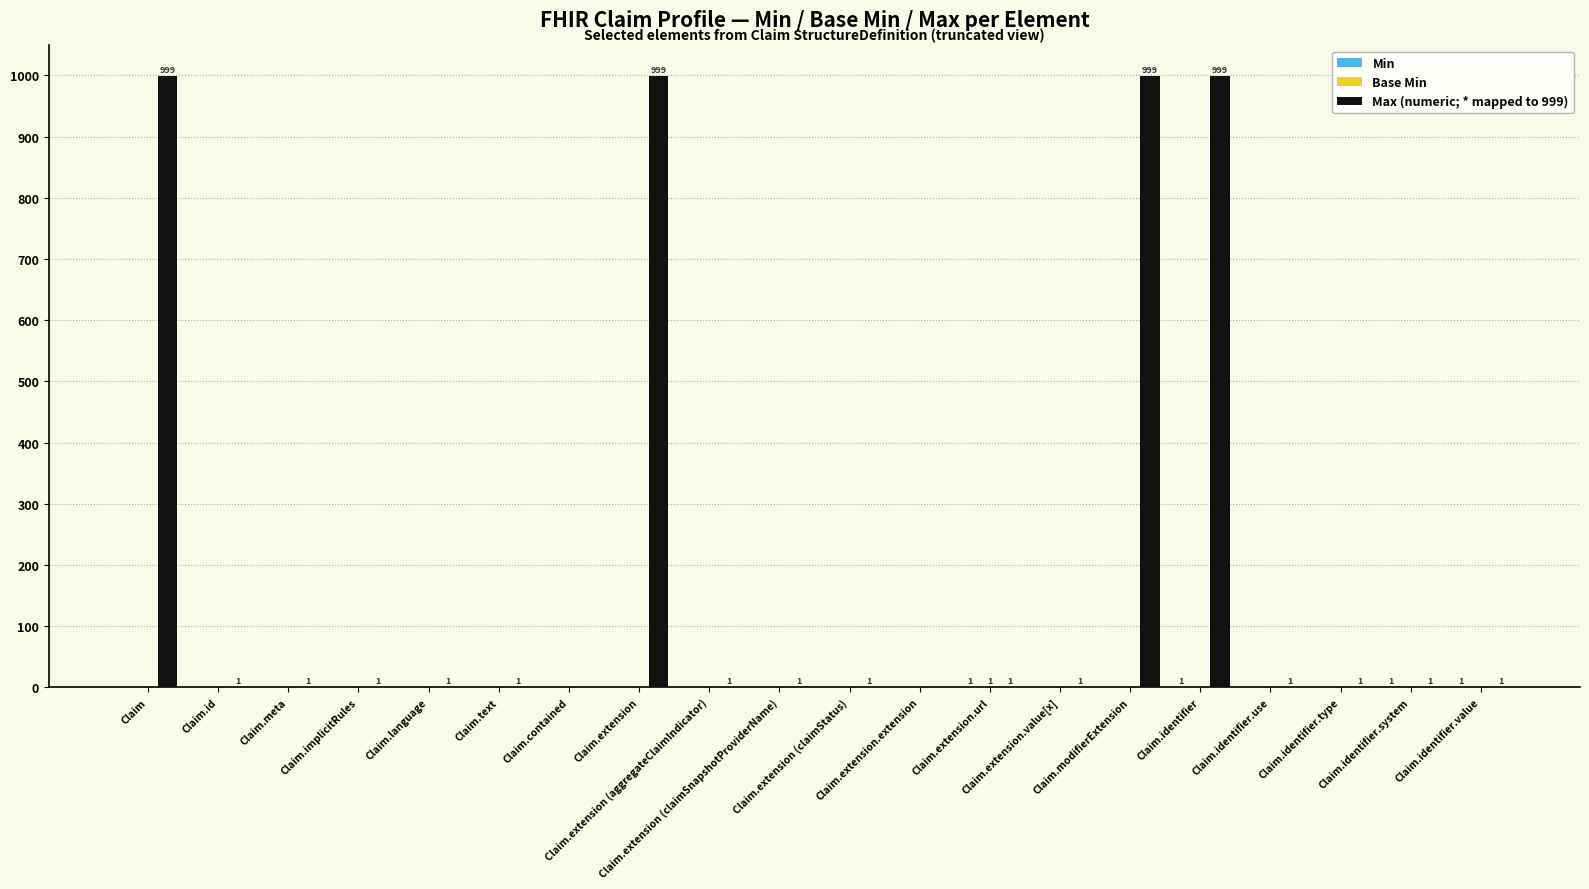

What is the greatest value displayed?

999